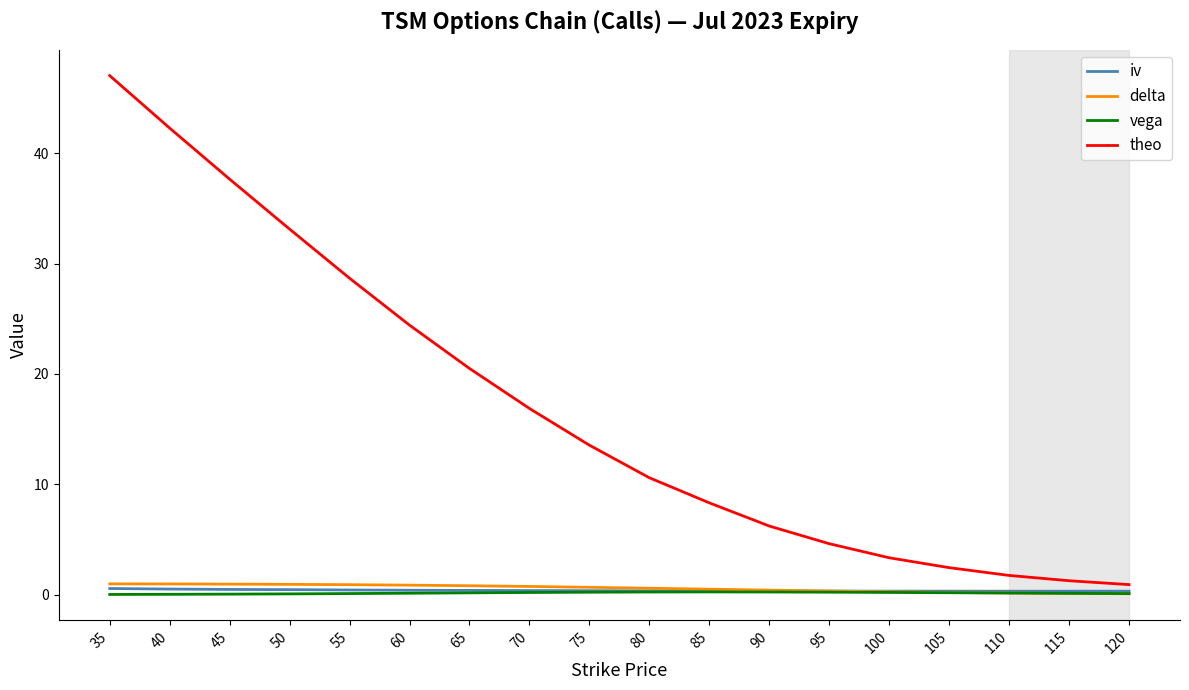

What is the difference between the maximum and minimum values in the theo series?

46.1